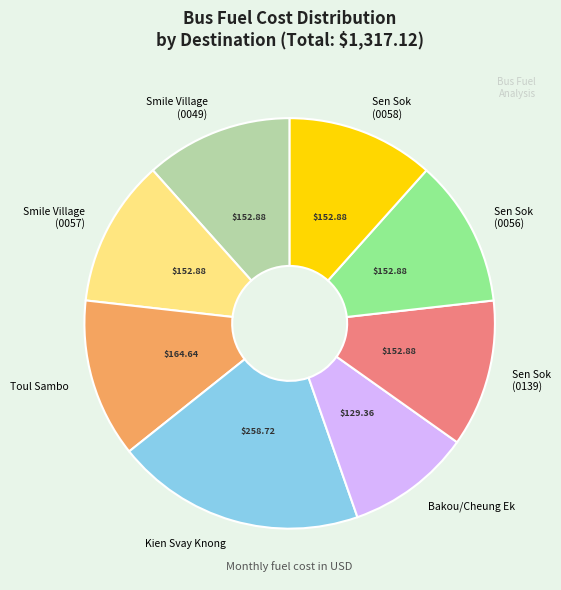

Is there a majority slice in this chart?

No